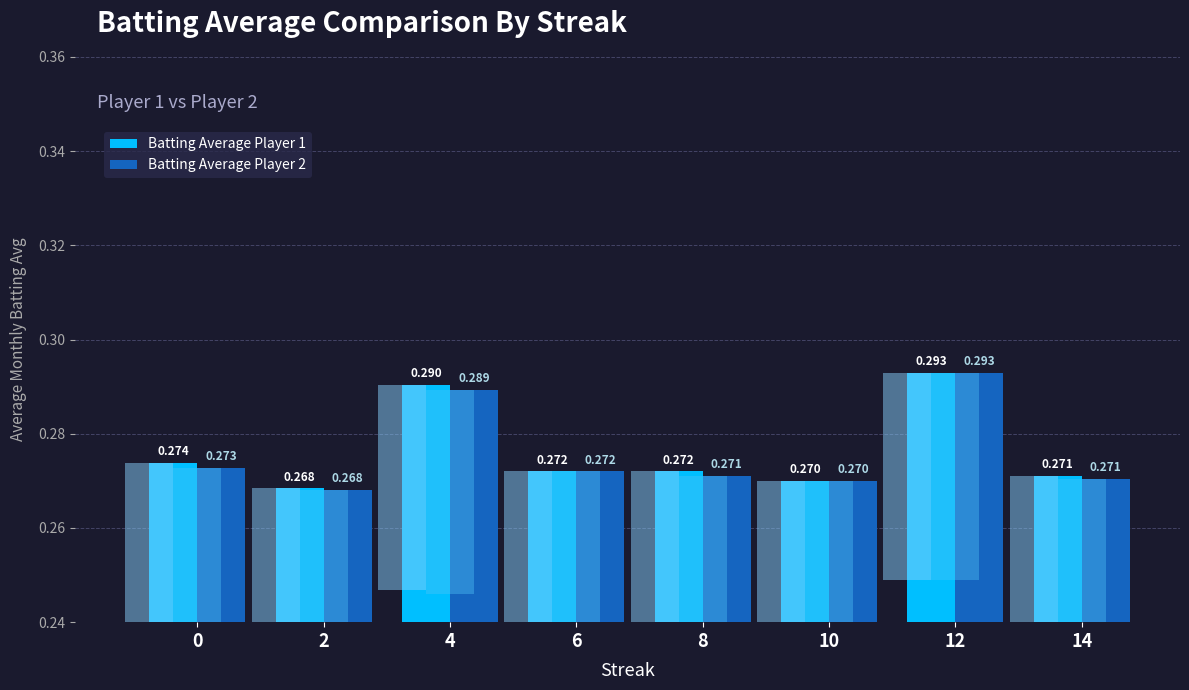

How many bars are there in each group?

2